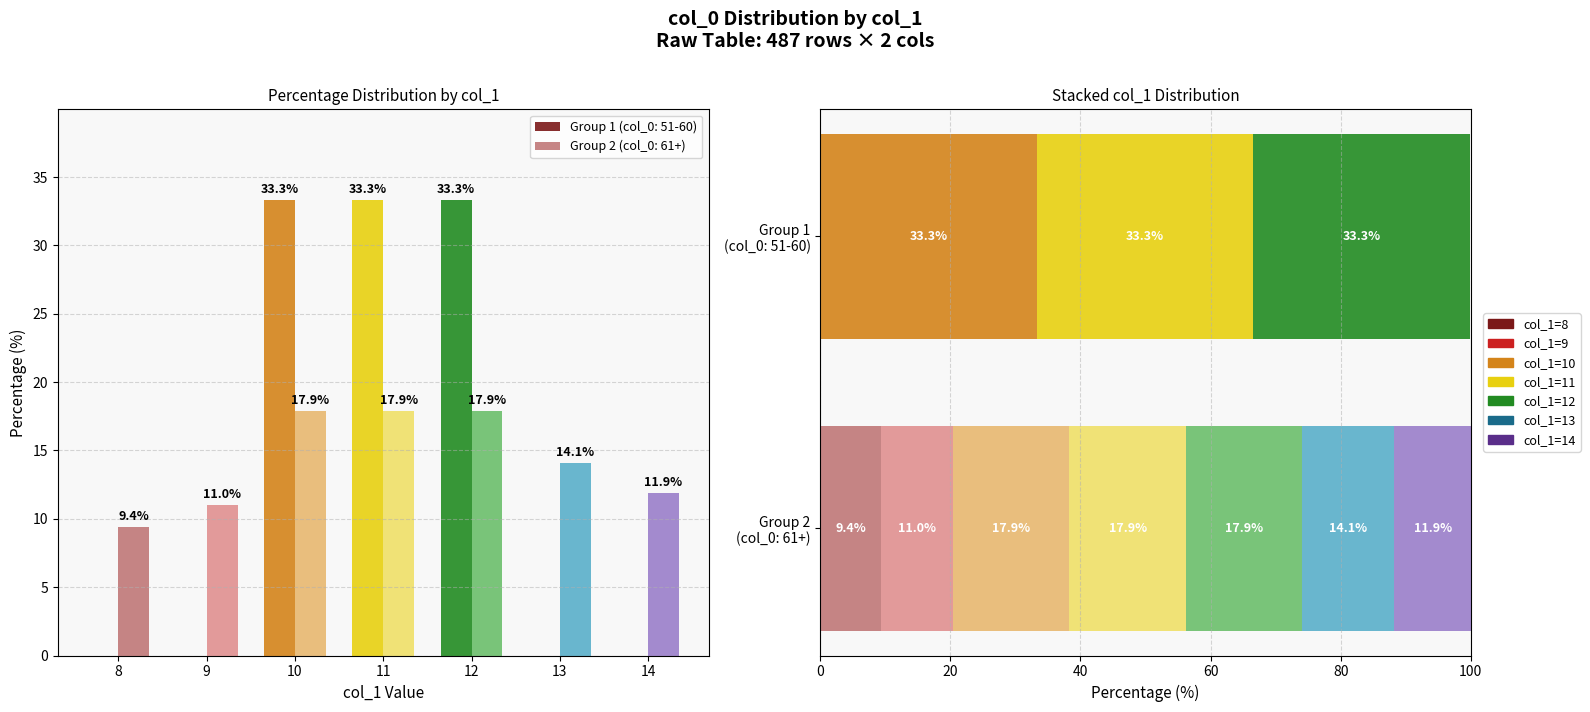

At which label does col_0 mean by col_1 reach its minimum?

10